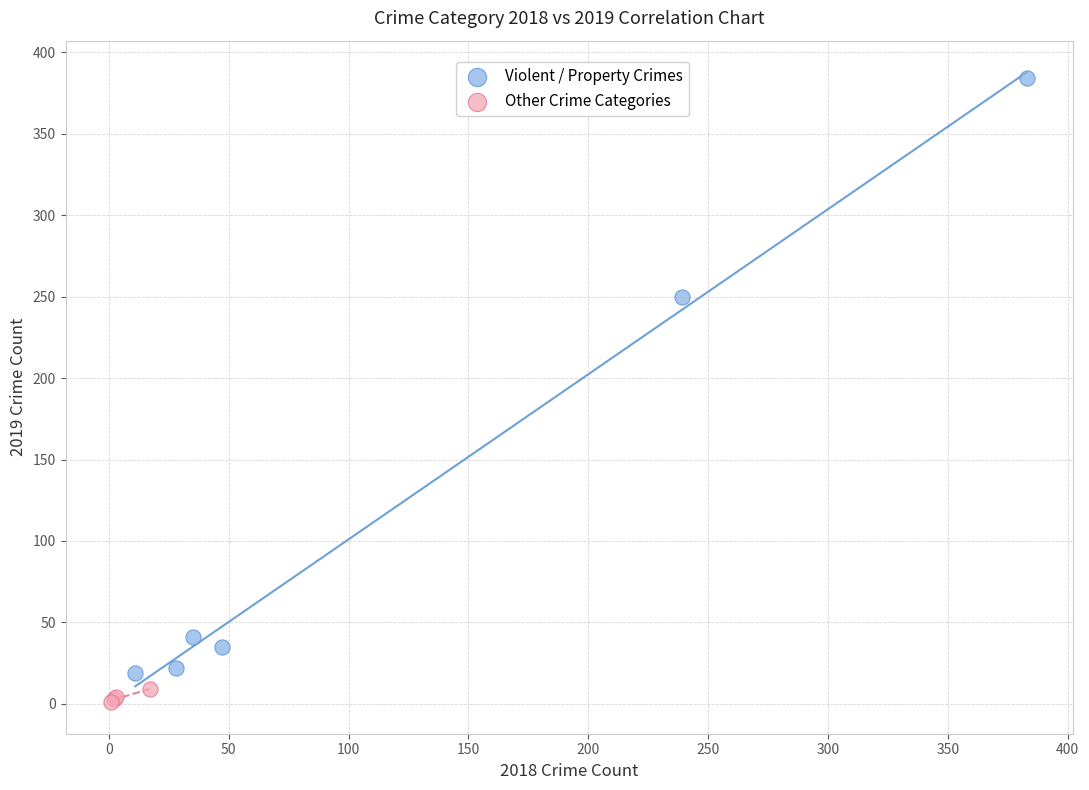

Which series has the widest spread of Y values?

Violent / Property Crimes